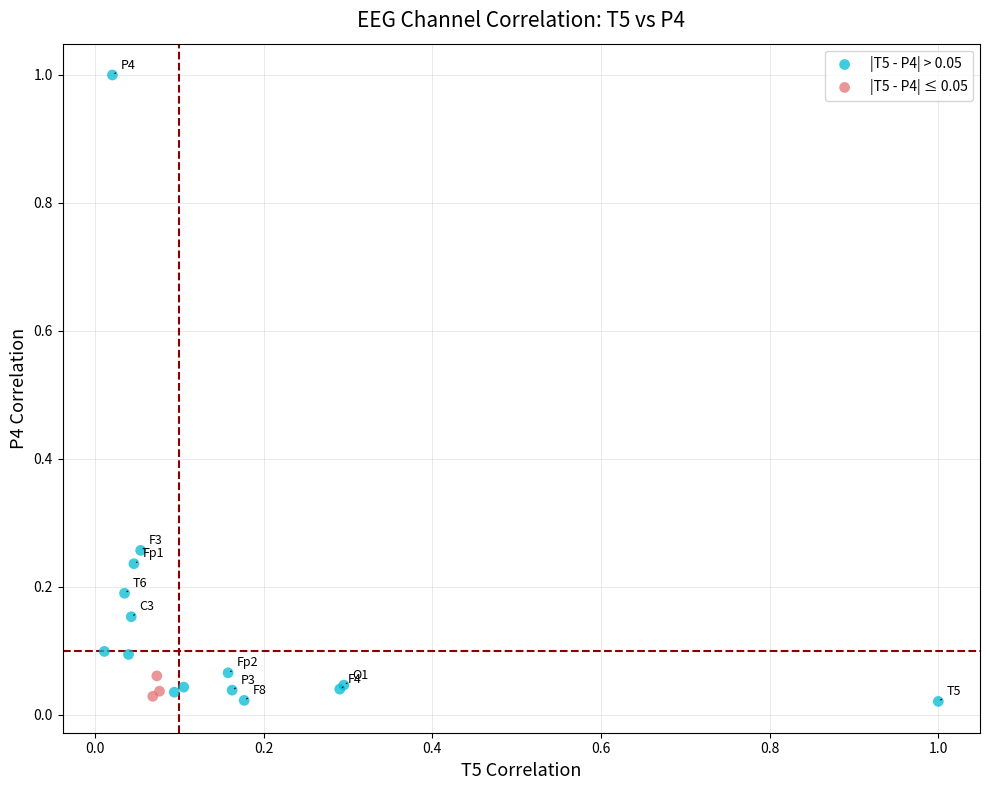

Which series has the largest Y range (max minus min)?

|T5 - P4| > 0.05